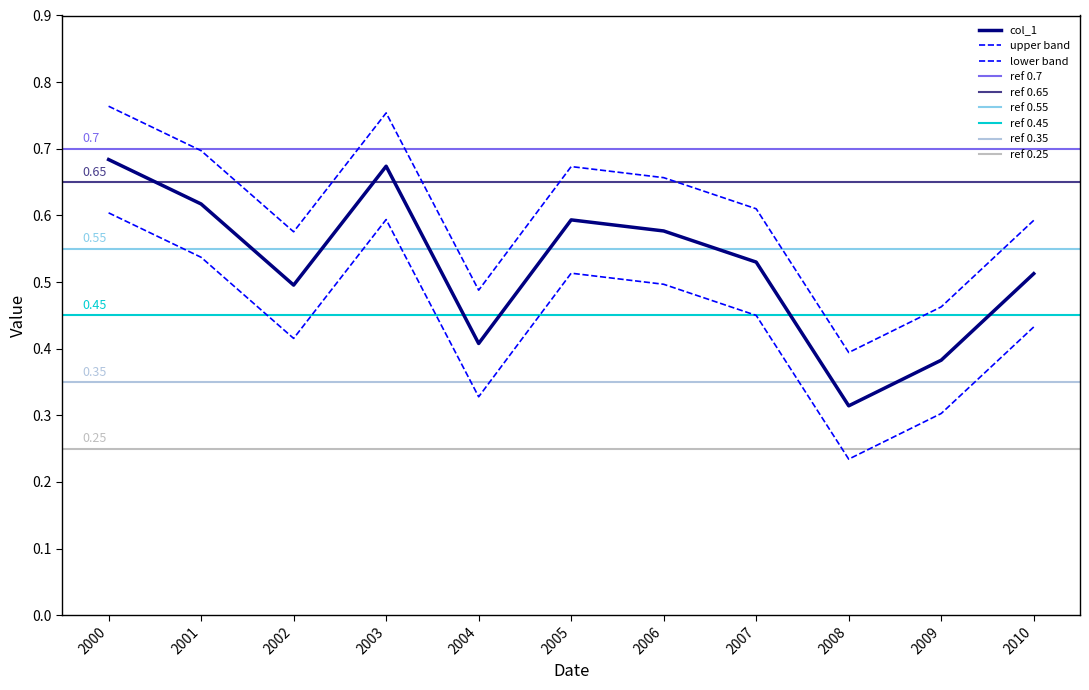

Reading left to right, extract all data points from this chart.

2000=0.7	2001=0.6	2002=0.5	2003=0.7	2004=0.4	2005=0.6	2006=0.6	2007=0.5	2008=0.3	2009=0.4	2010=0.5